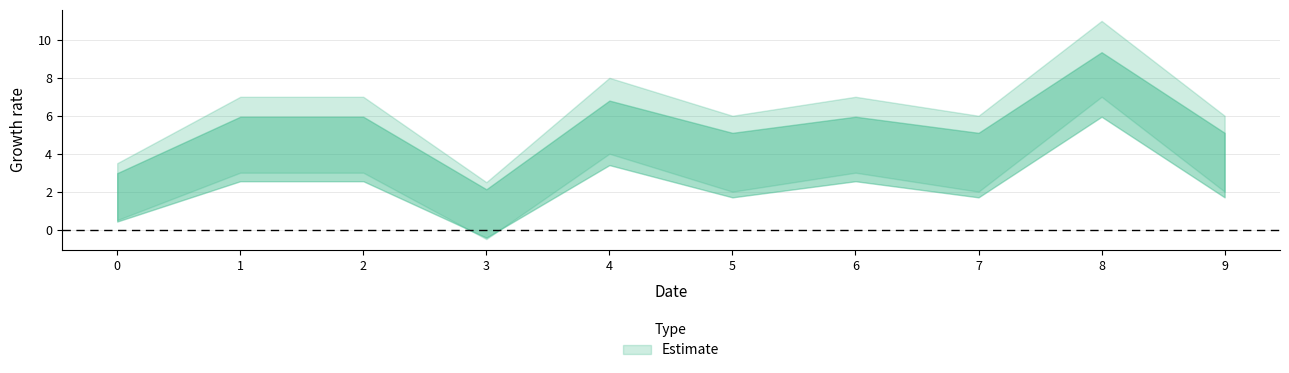

List the series in order of their overall mean, lowest first.

Estimate_lower, Estimate, Estimate_upper